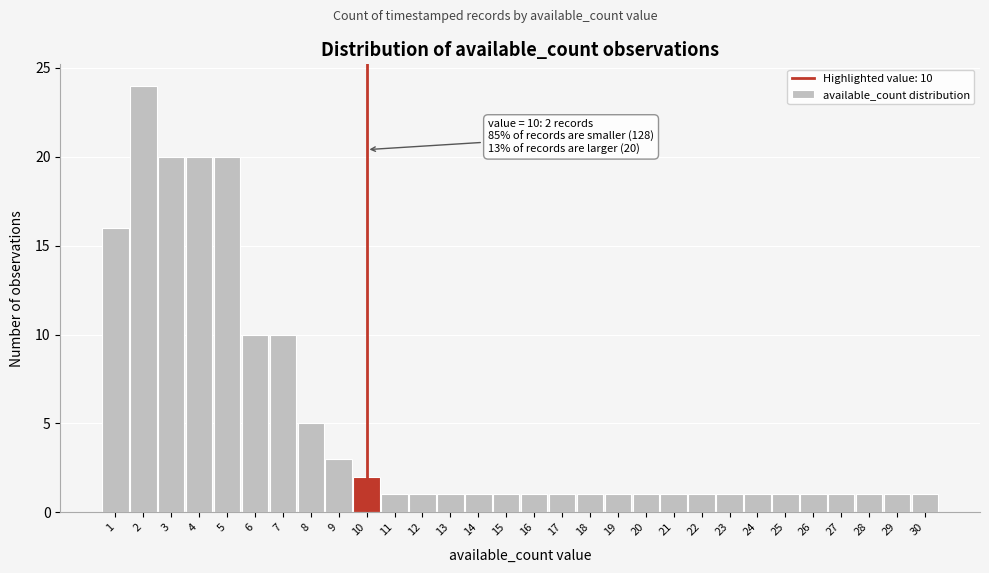

Over which range of the x-axis is the bar tallest?

1.5 to 2.5